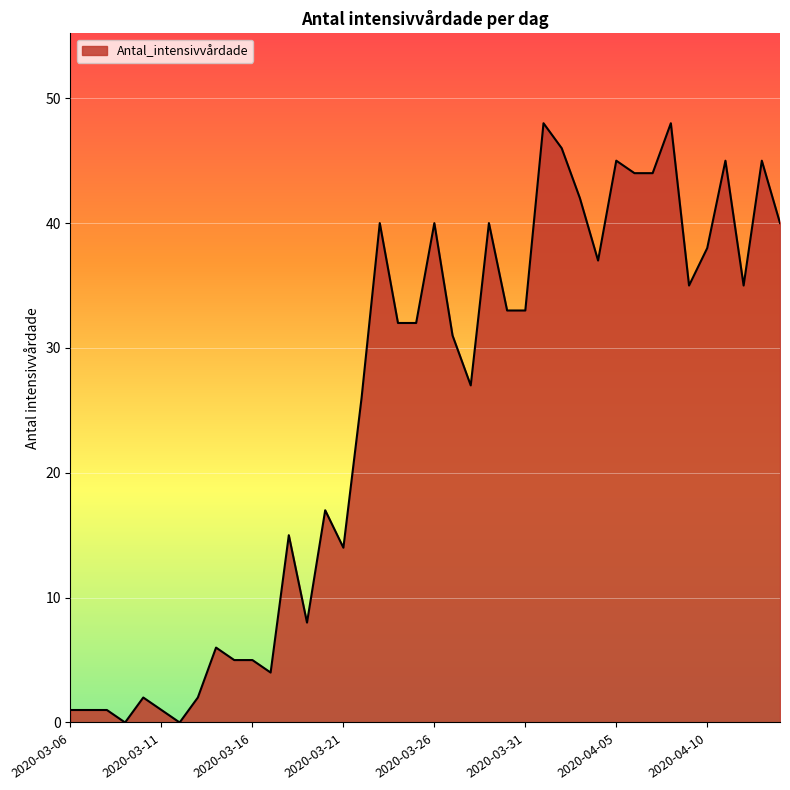

What is the sum of all values?

1008